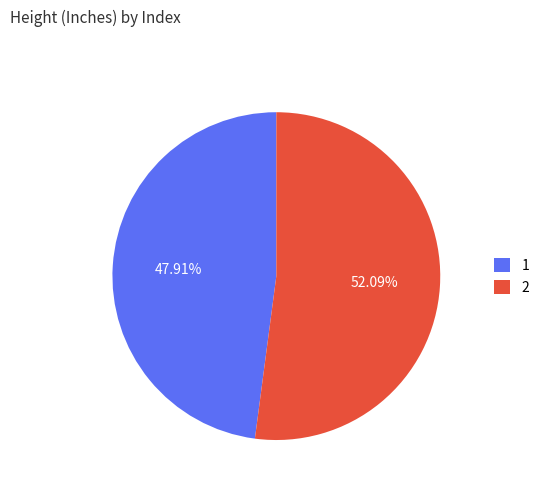

To the nearest percent, what portion does 1 represent?

48%